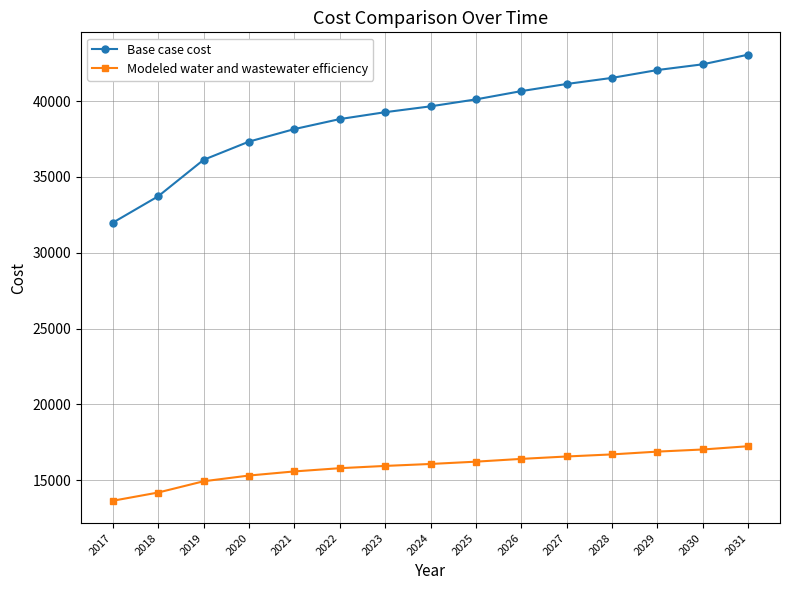

How many data points in Modeled water and wastewater efficiency are above 16070?

8